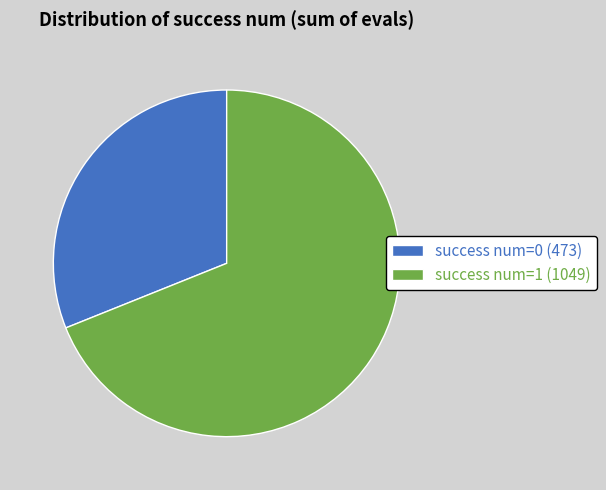

Which category has the biggest portion of the pie?

success num=1